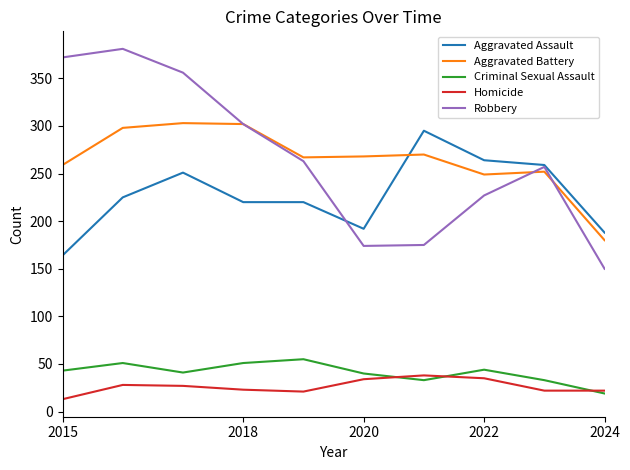

What is the smallest value displayed?

13